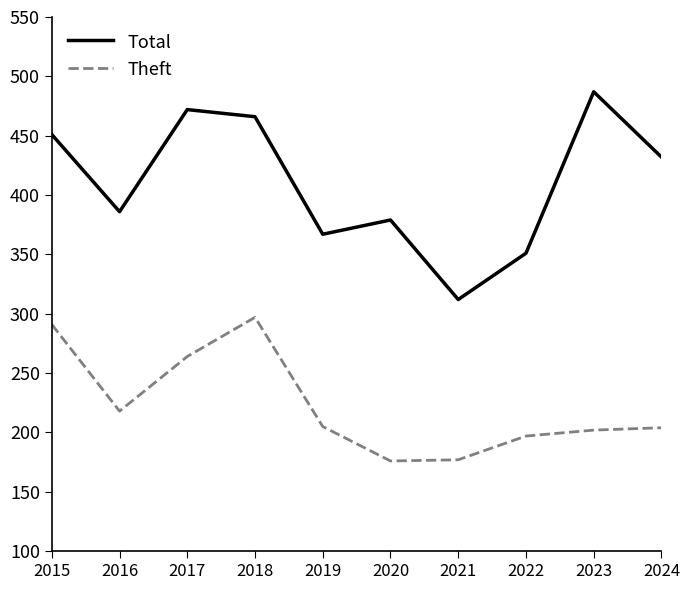

How many values in the Total series are below 432?

5